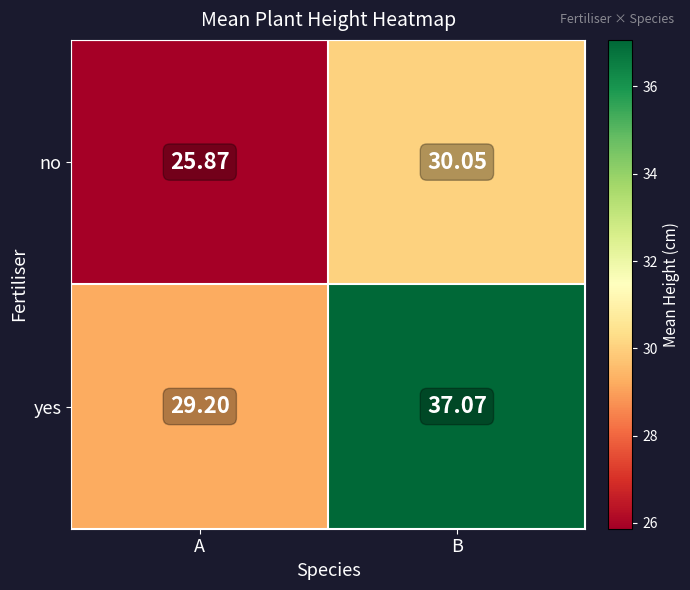

Where does the yes series first go above 37?

B